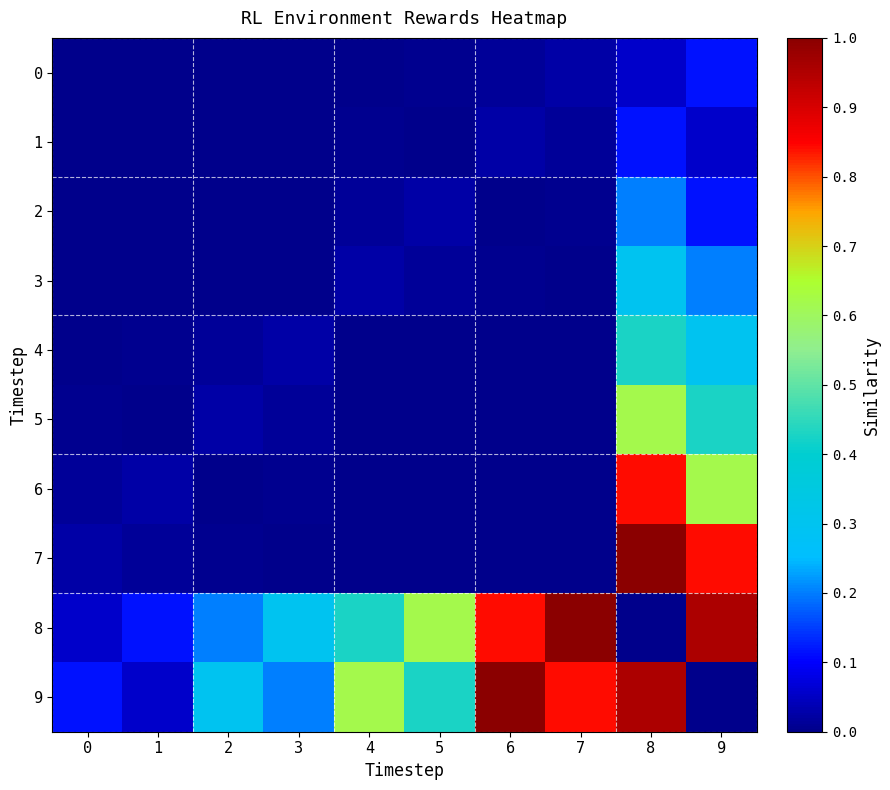

Reading left to right, list all the values displayed in this chart.

0: 0=0.0	1=0.0	2=0.0	3=0.0	4=0.0	5=0.0	6=0.0	7=0.0	8=0.1	9=0.1
1: 0=0.0	1=0.0	2=0.0	3=0.0	4=0.0	5=0.0	6=0.0	7=0.0	8=0.1	9=0.1
2: 0=0.0	1=0.0	2=0.0	3=0.0	4=0.0	5=0.0	6=0.0	7=0.0	8=0.2	9=0.1
3: 0=0.0	1=0.0	2=0.0	3=0.0	4=0.0	5=0.0	6=0.0	7=0.0	8=0.3	9=0.2
4: 0=0.0	1=0.0	2=0.0	3=0.0	4=0.0	5=0.0	6=0.0	7=0.0	8=0.4	9=0.3
5: 0=0.0	1=0.0	2=0.0	3=0.0	4=0.0	5=0.0	6=0.0	7=0.0	8=0.6	9=0.4
6: 0=0.0	1=0.0	2=0.0	3=0.0	4=0.0	5=0.0	6=0.0	7=0.0	8=0.8	9=0.6
7: 0=0.0	1=0.0	2=0.0	3=0.0	4=0.0	5=0.0	6=0.0	7=0.0	8=1.0	9=0.8
8: 0=0.1	1=0.1	2=0.2	3=0.3	4=0.4	5=0.6	6=0.8	7=1.0	8=0.0	9=1.0
9: 0=0.1	1=0.1	2=0.3	3=0.2	4=0.6	5=0.4	6=1.0	7=0.8	8=1.0	9=0.0